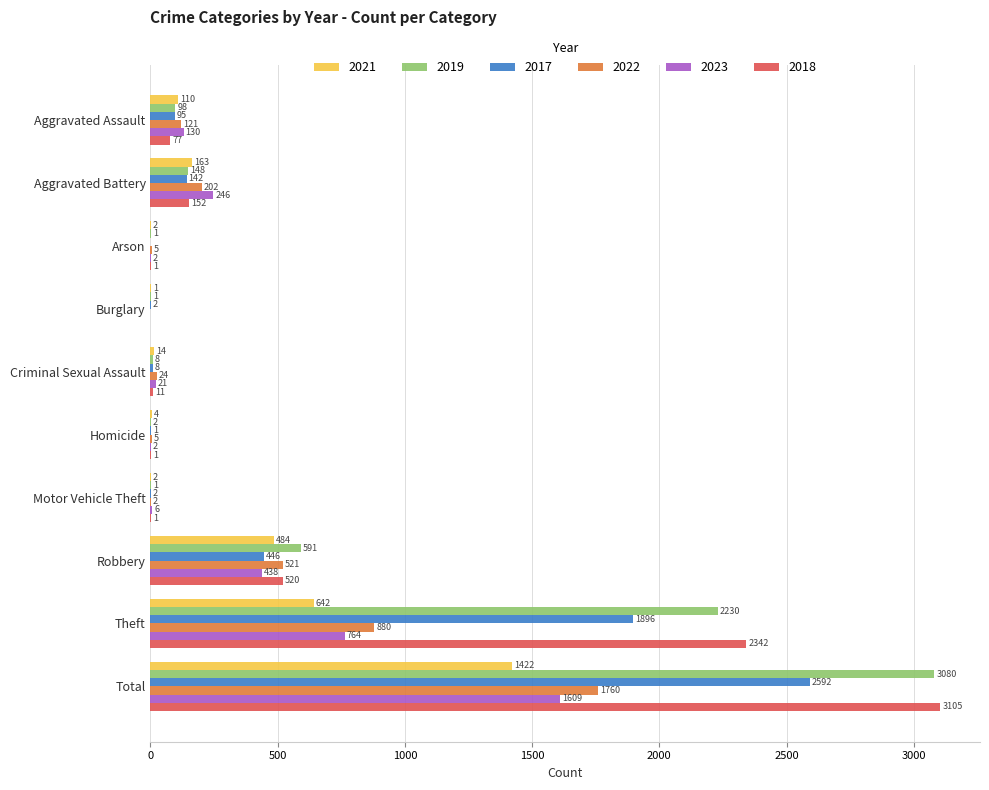

Between Aggravated Battery and Motor Vehicle Theft, which series saw the biggest shift?

2023